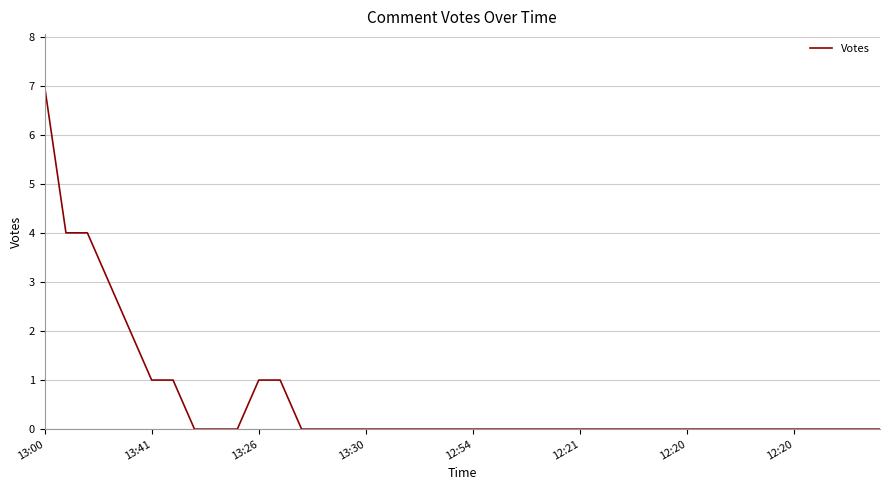

Is this an area chart (filled region under the line)?

No